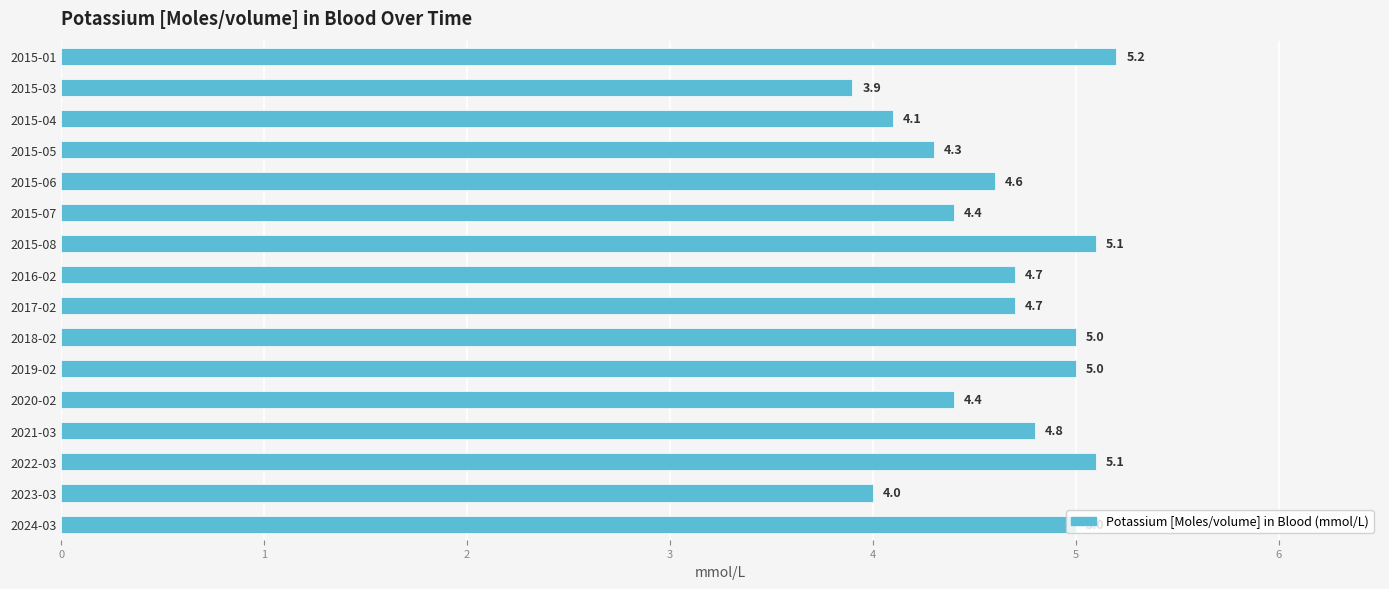

Which has a higher value, 2015-03 or 2017-02?

2017-02